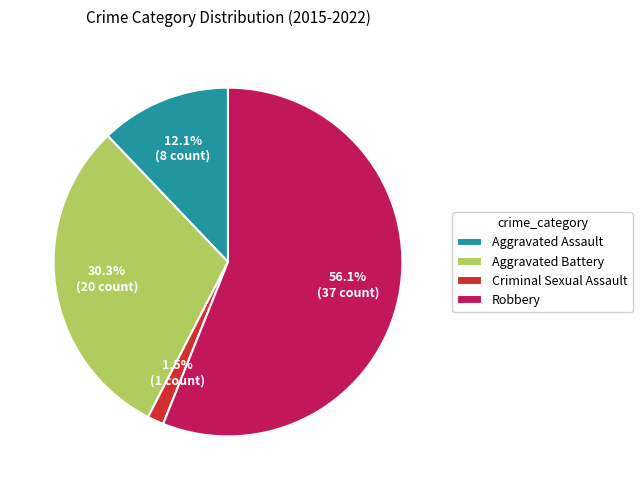

Which slice is the largest?

Robbery